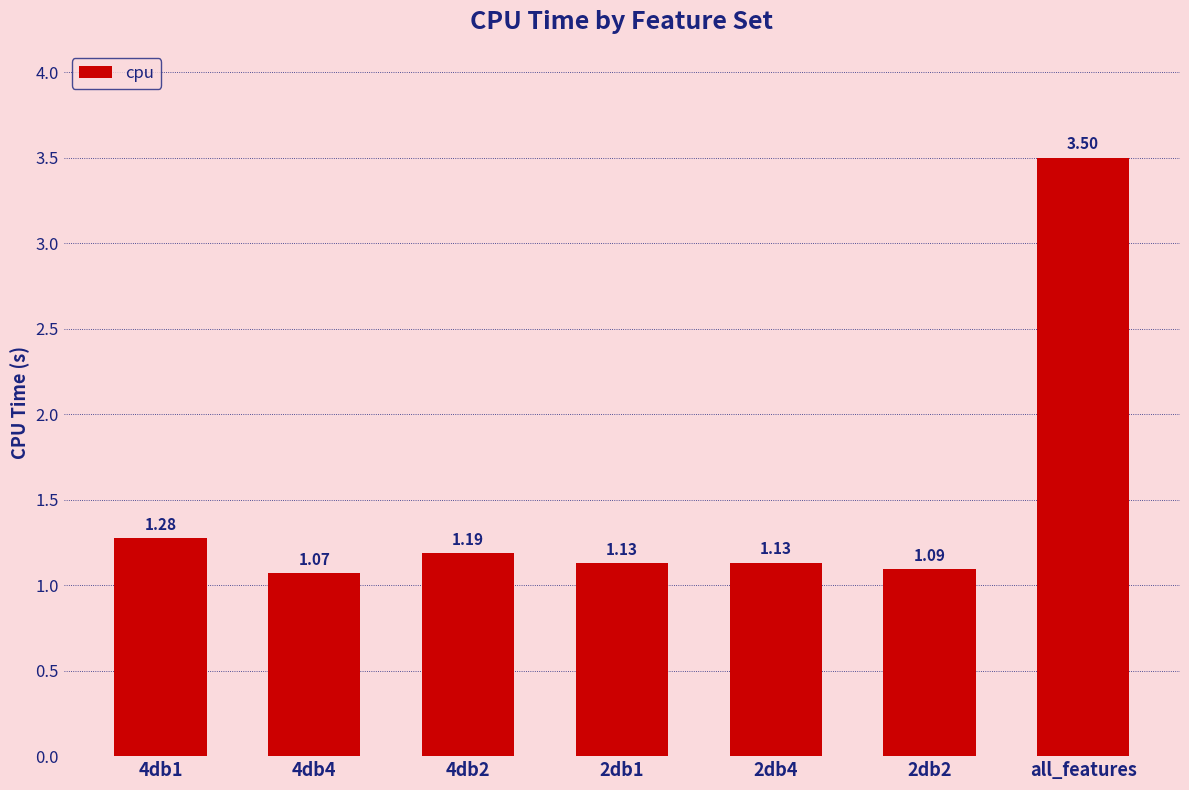

What position from the left is 2db1?

4